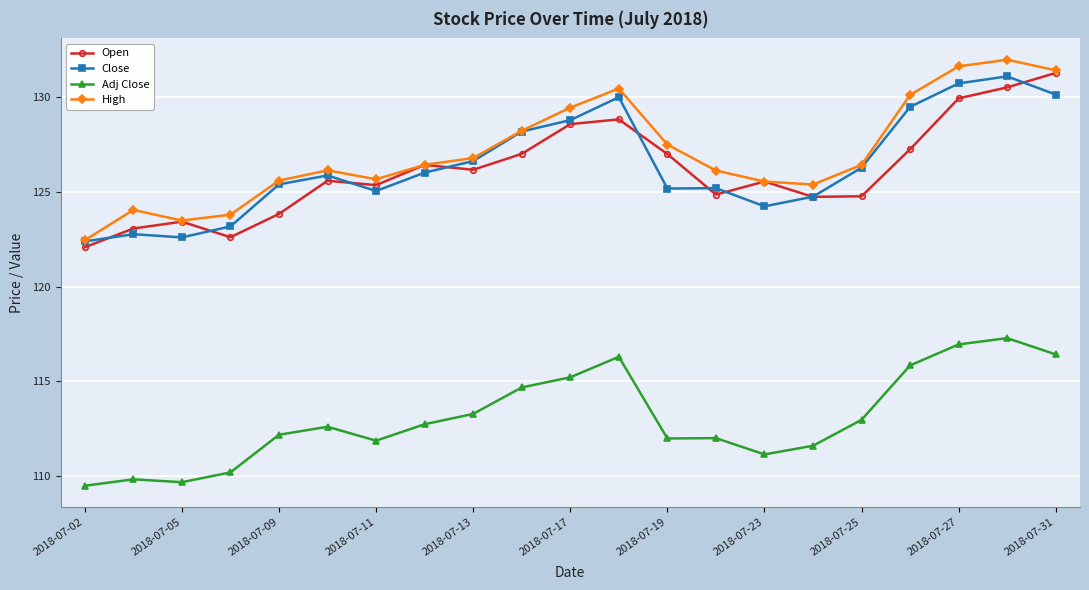

What is the lowest value of the Adj Close series?

109.5